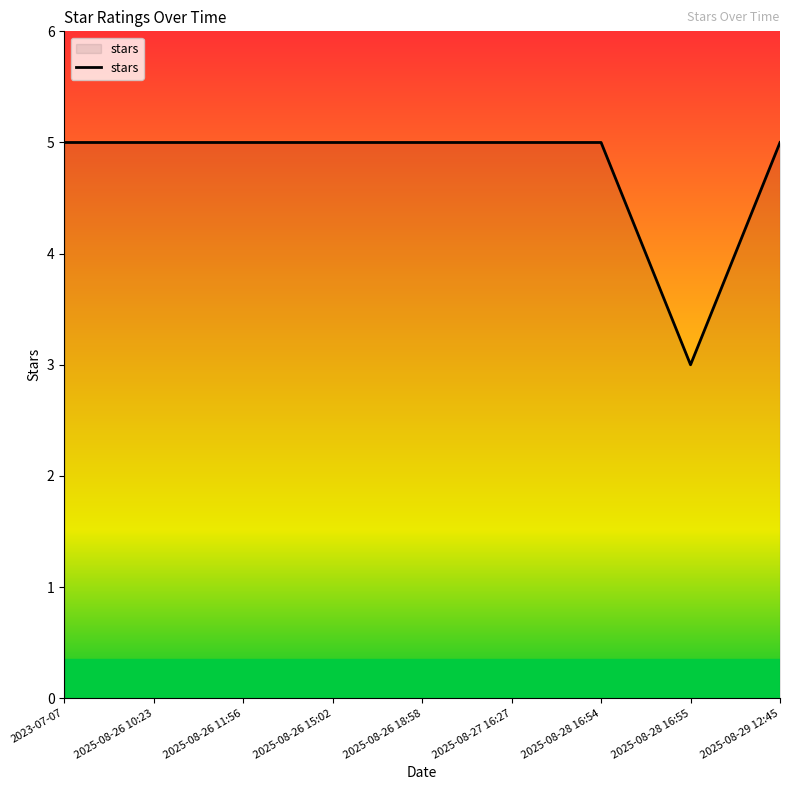

The chart shows a value of 8 at 2025-08-26 11:56. True or false?

False